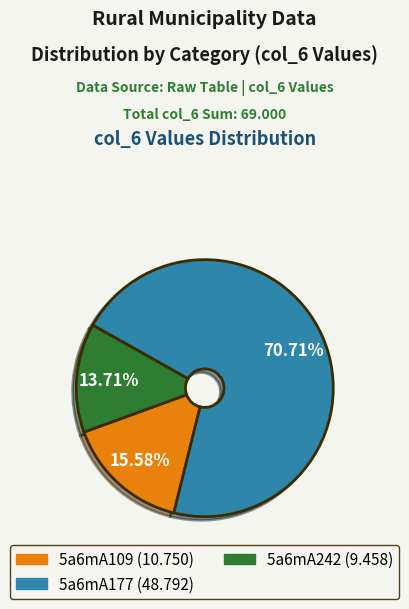

Is the sum of 5a6mA242 and 5a6mA109 greater than half?

No